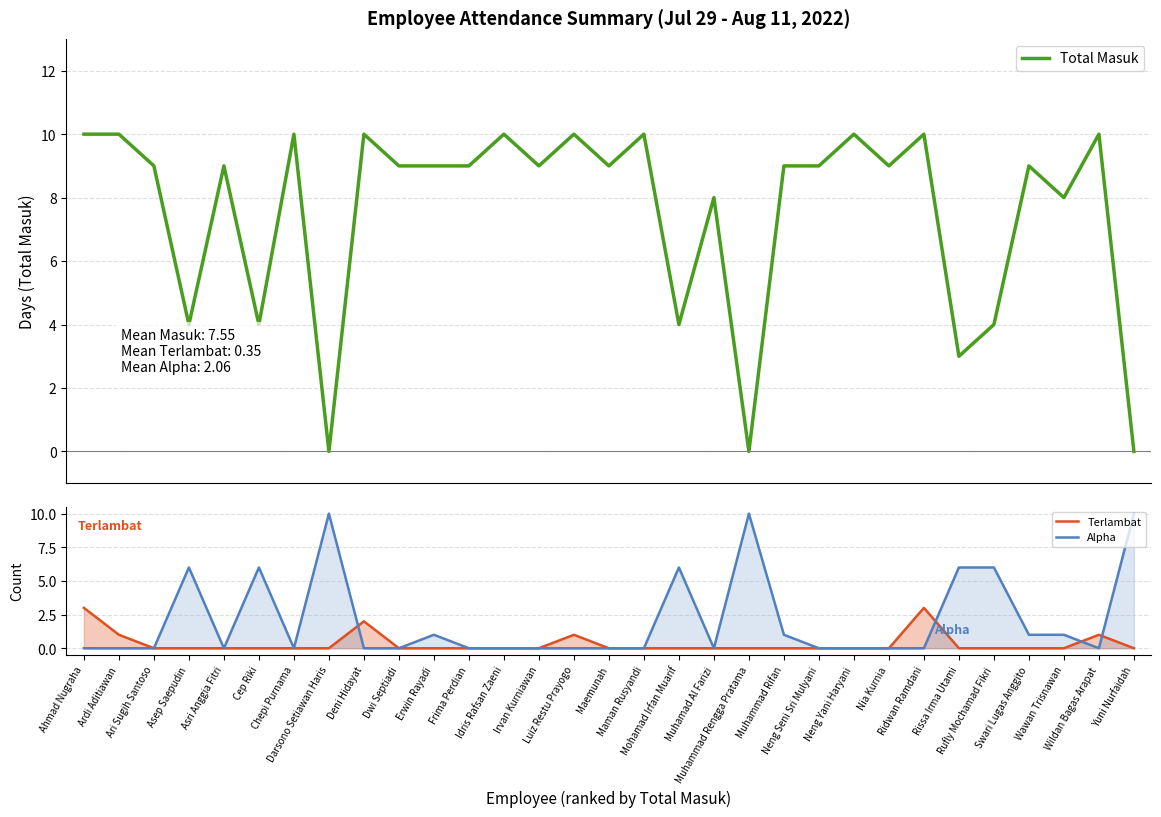

Where is Alpha nearest to the value 5?

Asep Saepudin